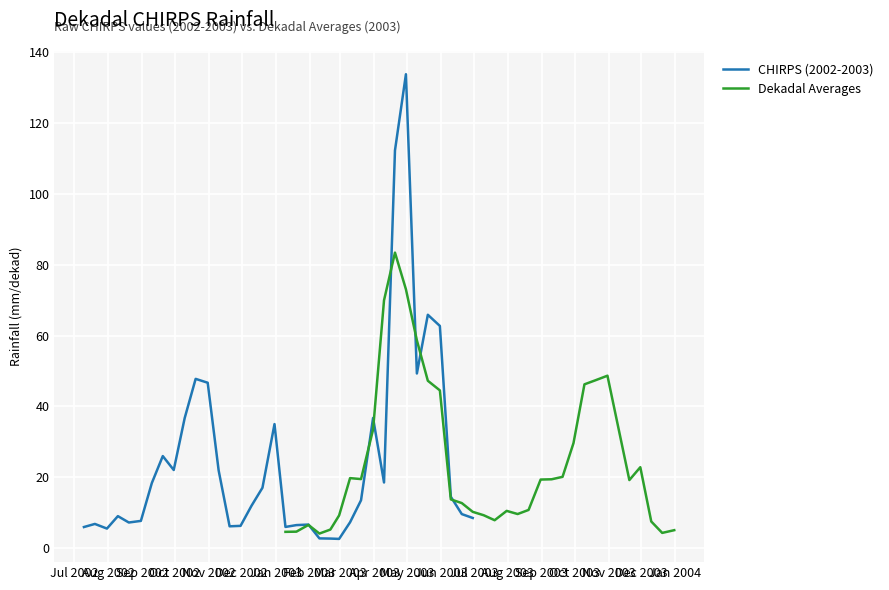

What is the highest value of the CHIRPS (2002-2003) series?

133.7